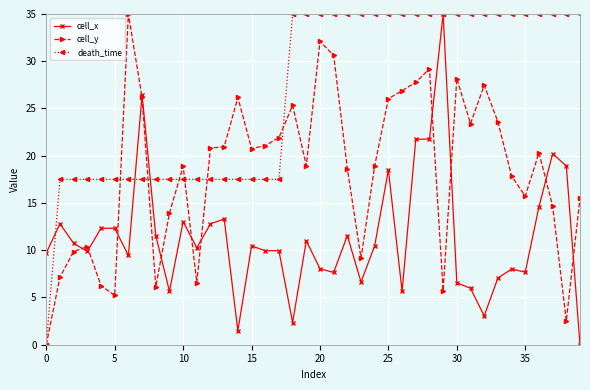

What is the value of the cell_y point at the 8th from the left?

26.2